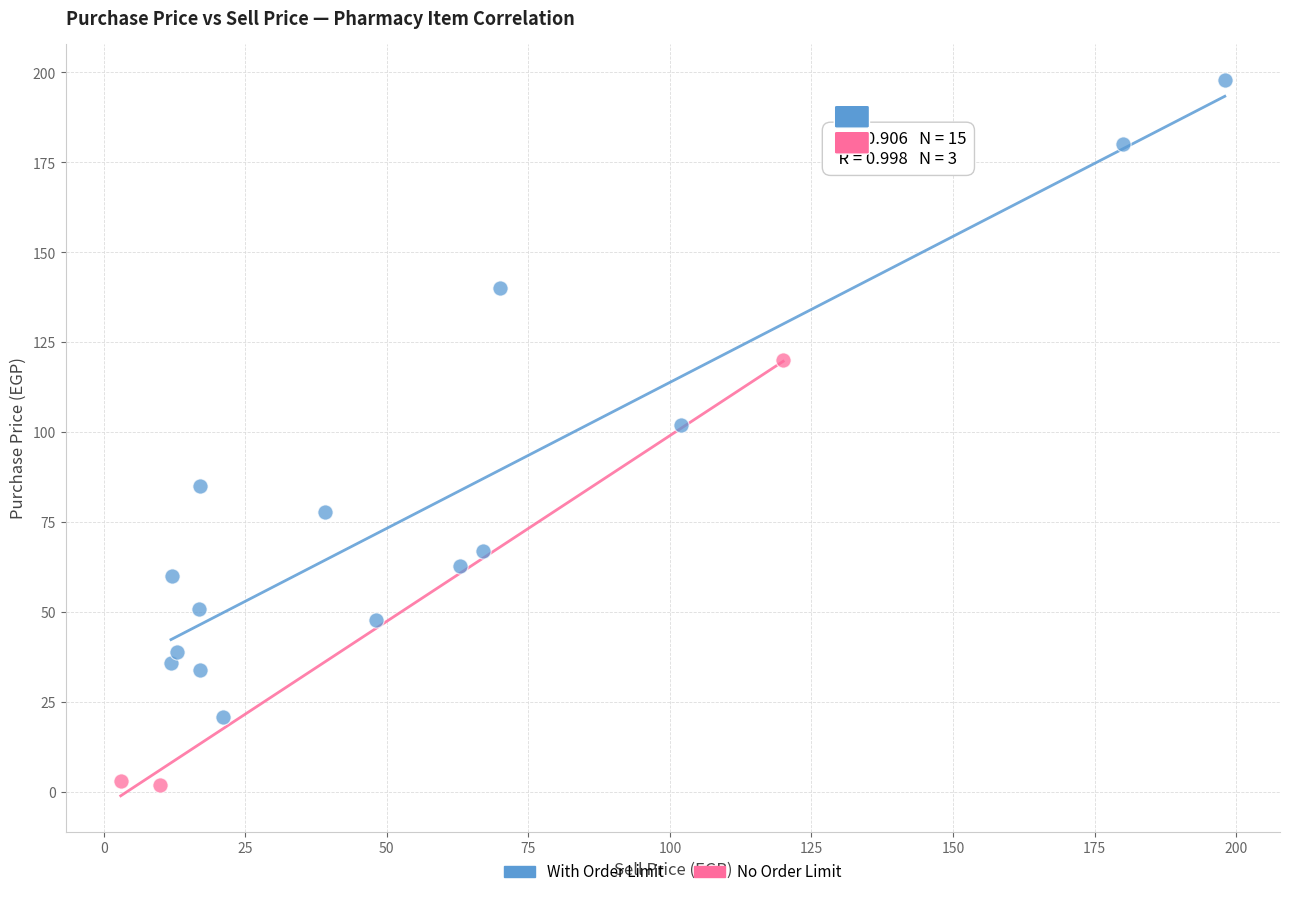

What are all the series names shown in the legend?

With Order Limit, No Order Limit